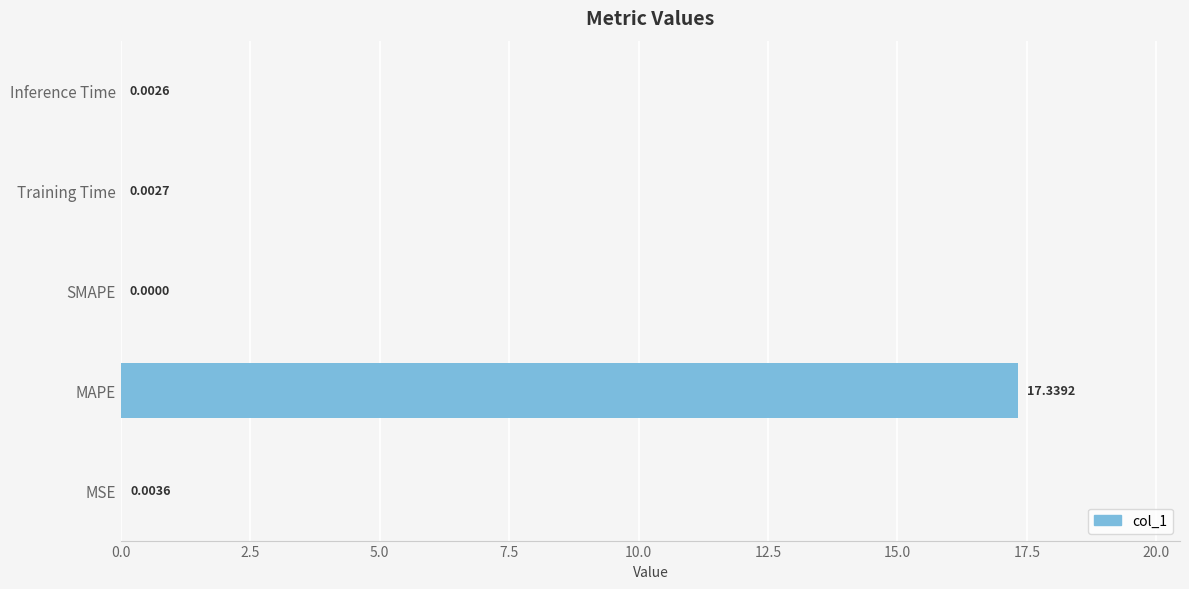

Are the bars horizontal?

Yes